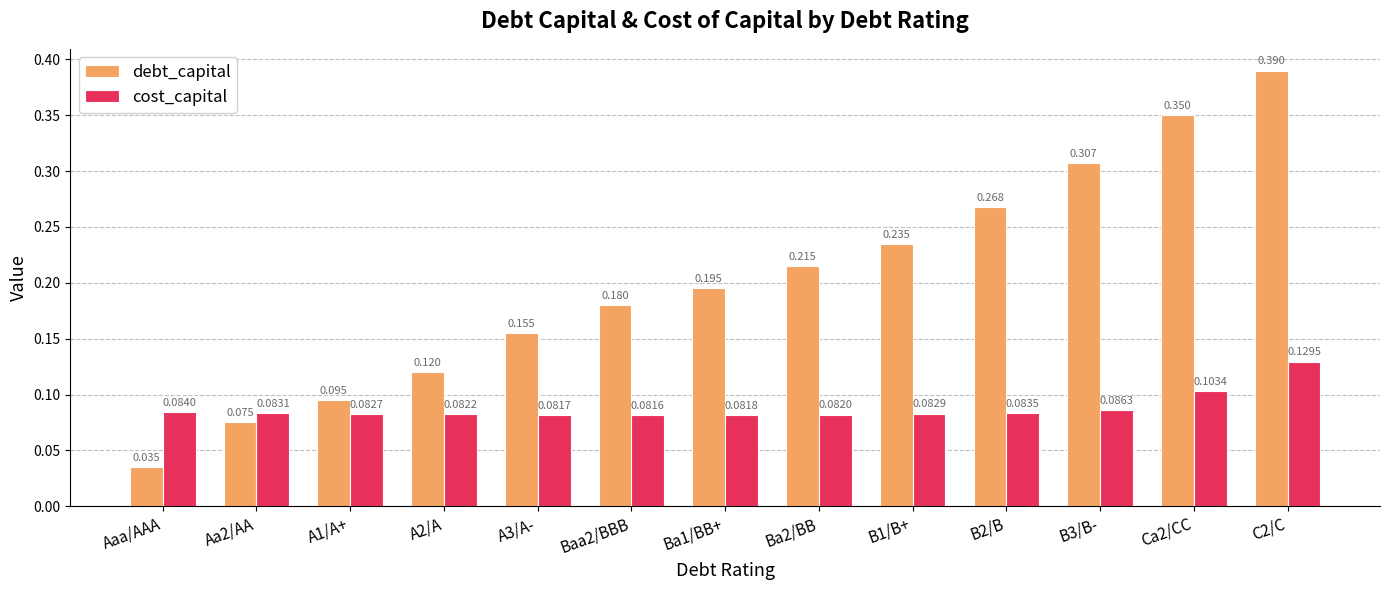

Rank the categories by cost_capital value from lowest to highest.

Baa2/BBB, A3/A-, Ba1/BB+, Ba2/BB, A2/A, A1/A+, B1/B+, Aa2/AA, B2/B, Aaa/AAA, B3/B-, Ca2/CC, C2/C